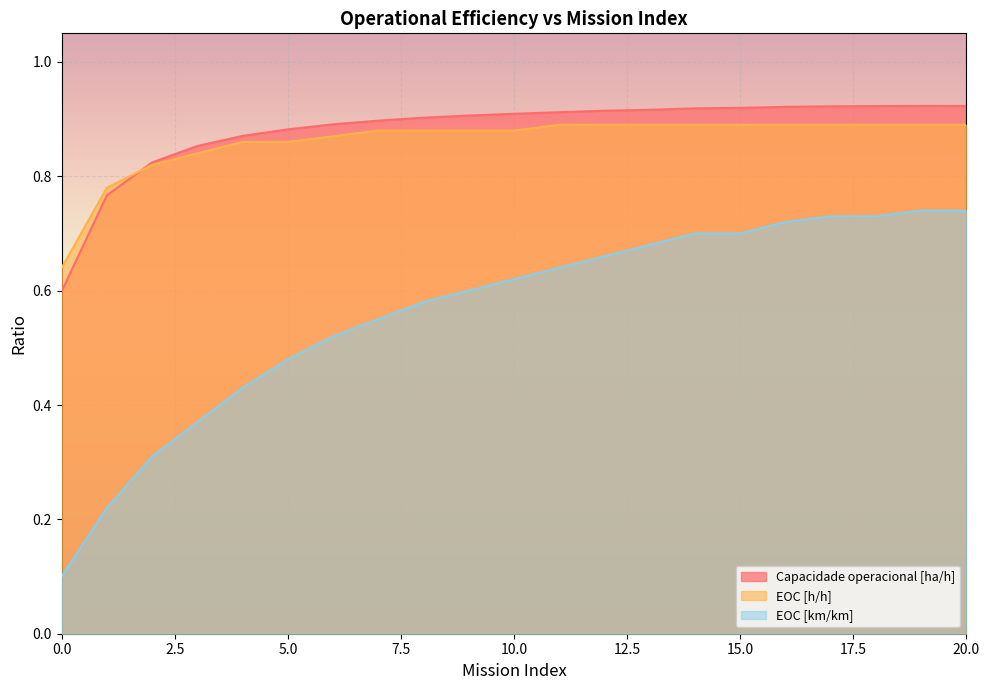

Rank the series at 0.0 from highest to lowest value.

EOC [h/h], Capacidade operacional [ha/h], EOC [km/km]